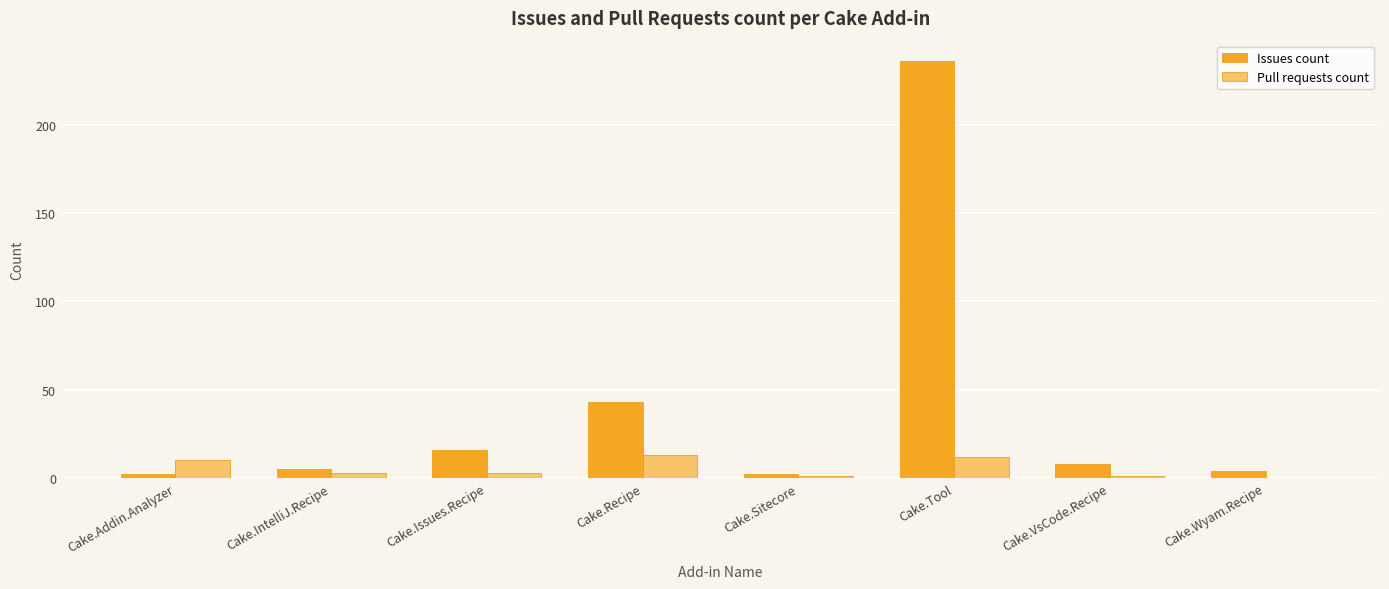

How many groups of bars are there?

8